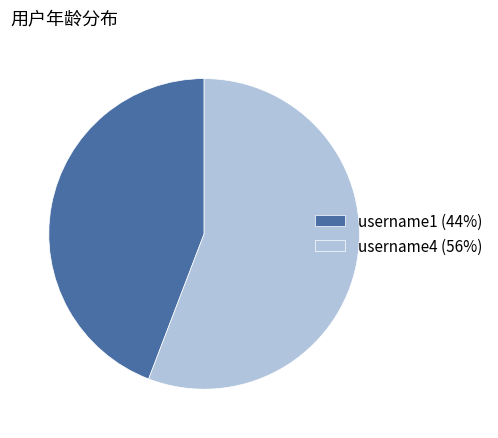

Is the sum of username4 (56%) and username1 (44%) greater than half?

Yes